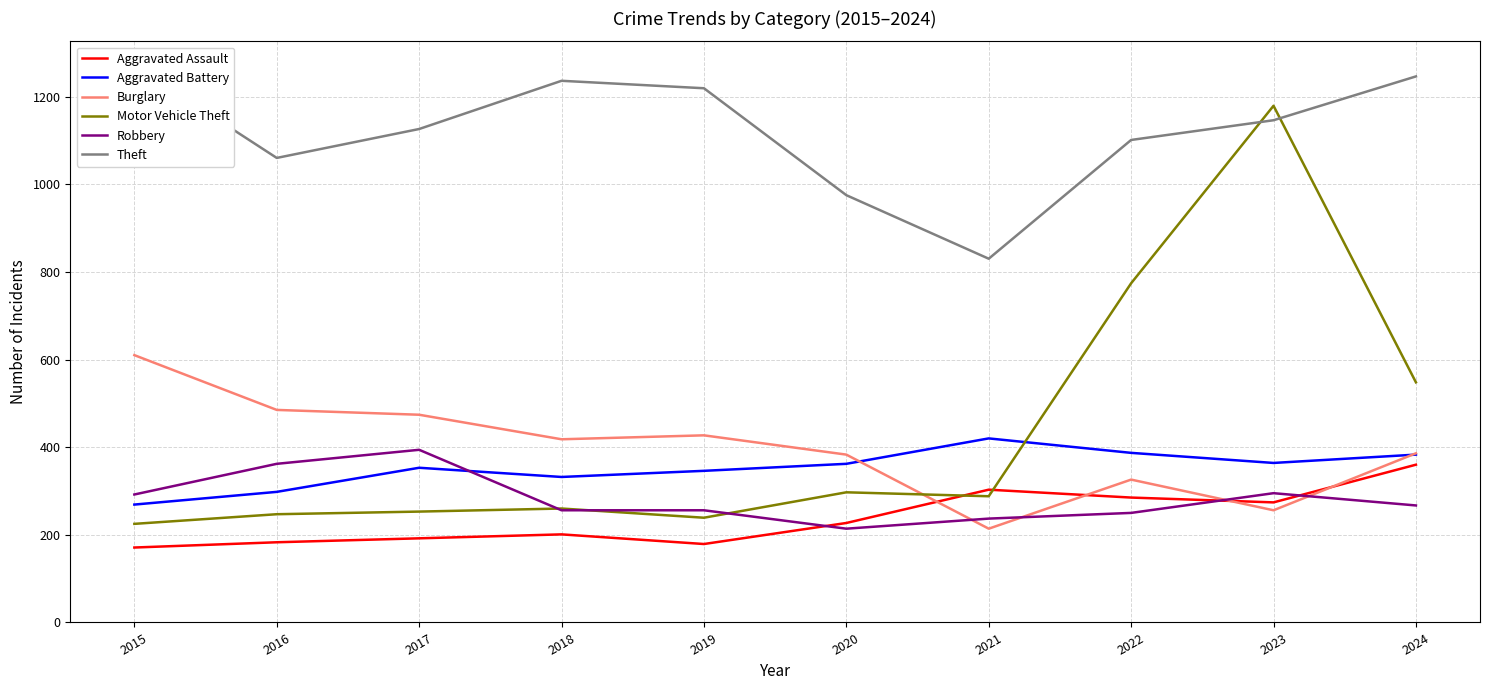

How many series are shown in this chart?

6